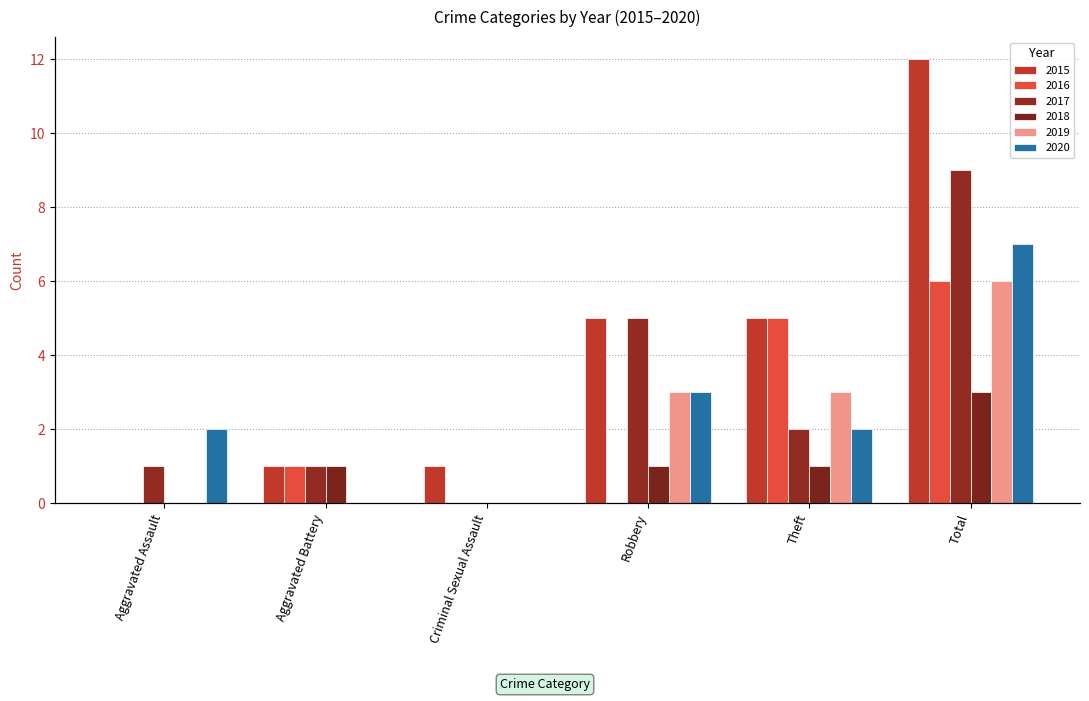

Which category has the lowest value across all series?

Aggravated Assault